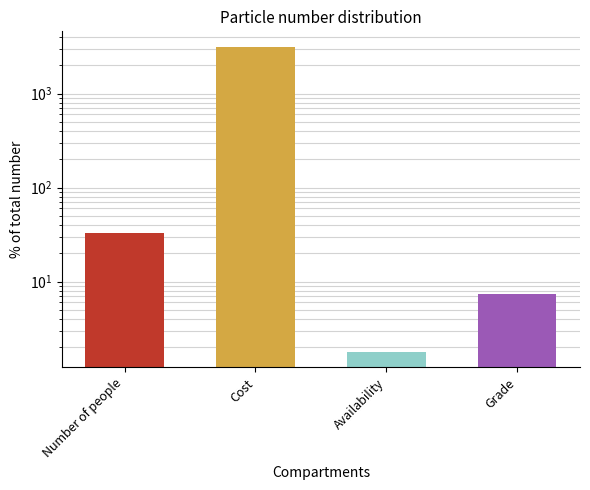

Count the number of values greater than 33.

1